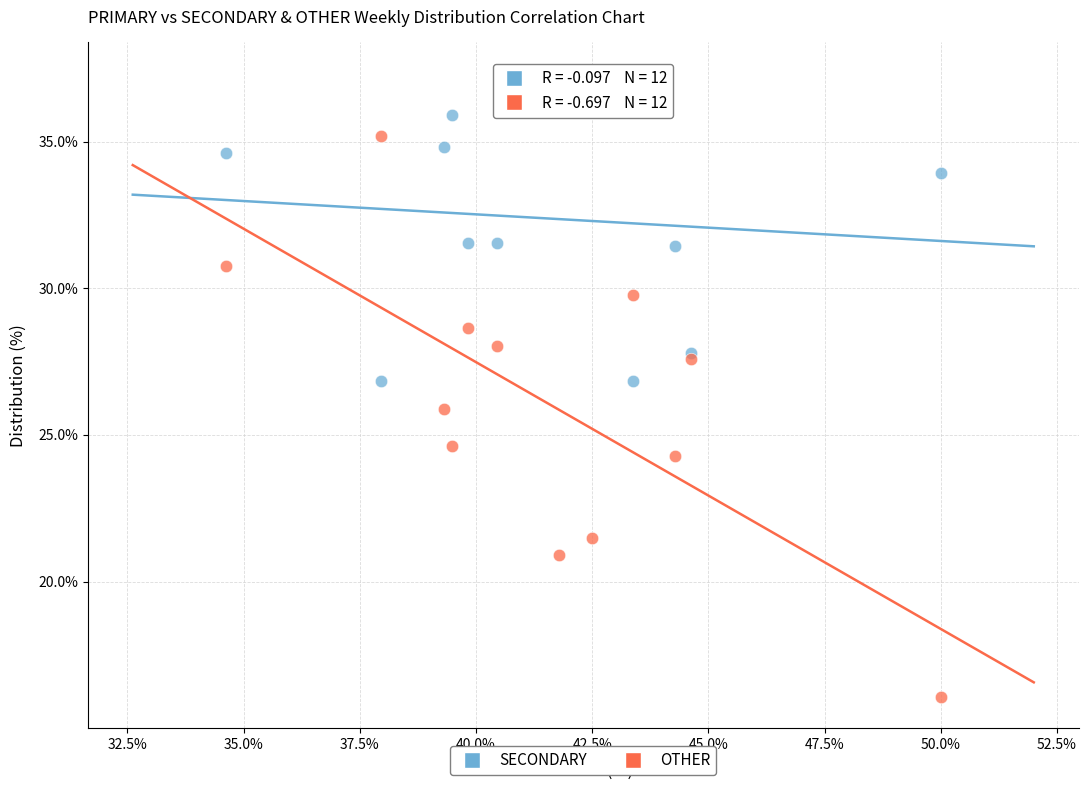

In the OTHER series, what Y value is closest to 25?

24.6